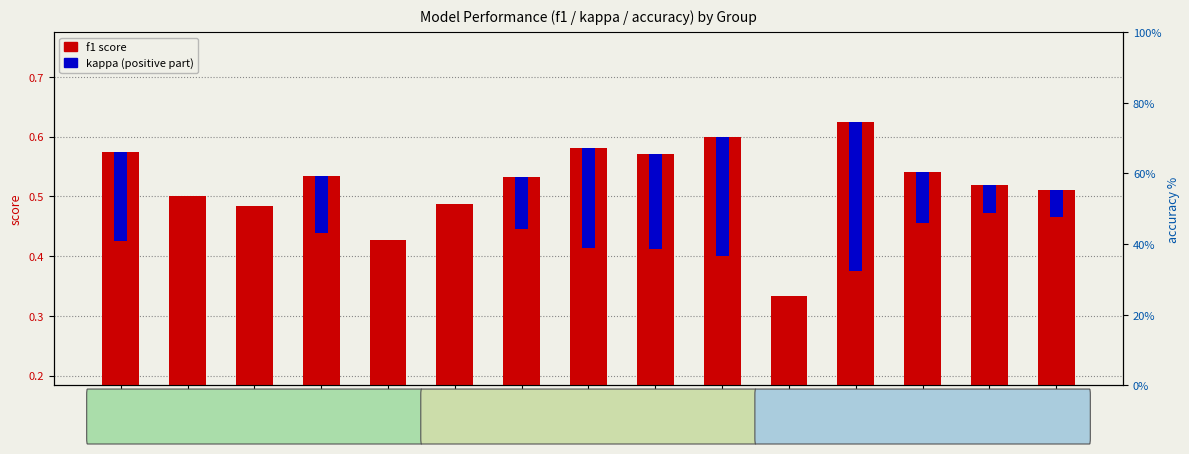

At how many categories does at least one series exceed 0?

15